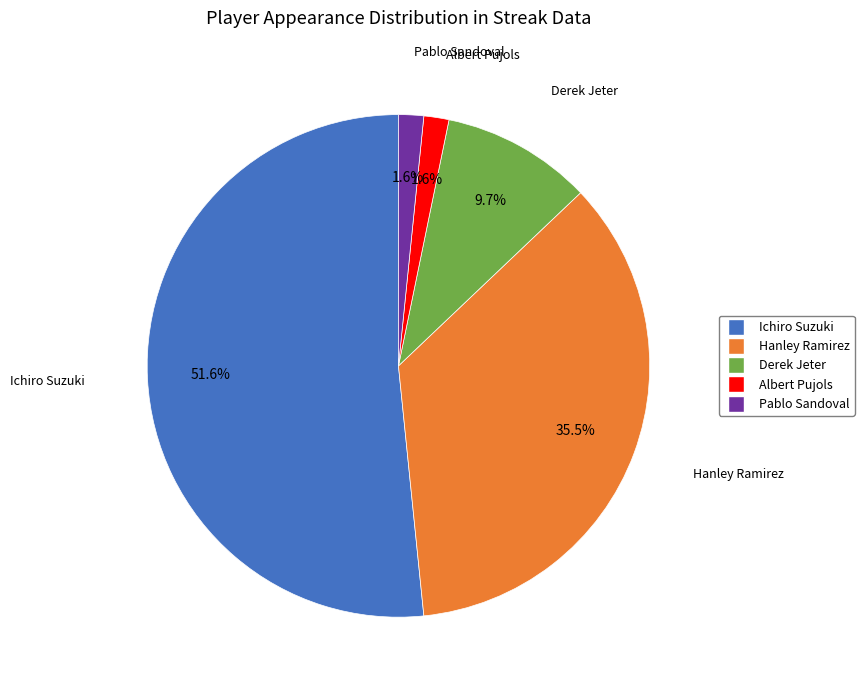

Between Hanley Ramirez and Albert Pujols, which is larger?

Hanley Ramirez